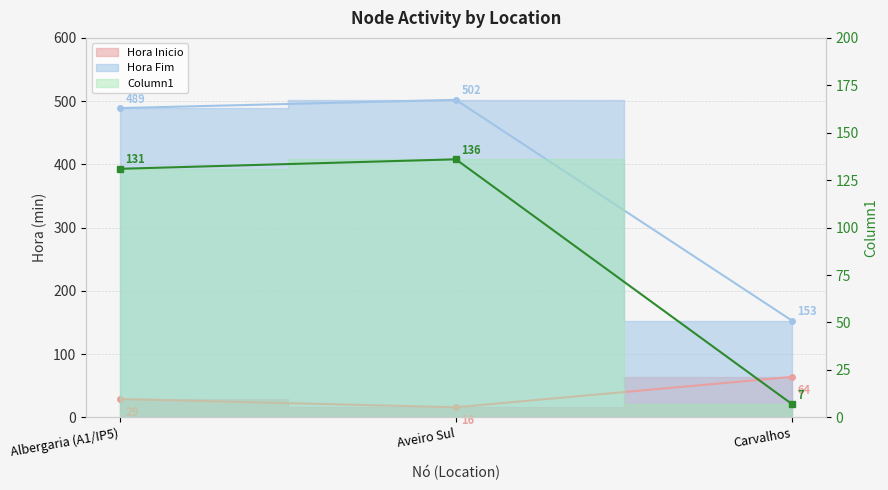

What is the average value of the Column1 series?

91